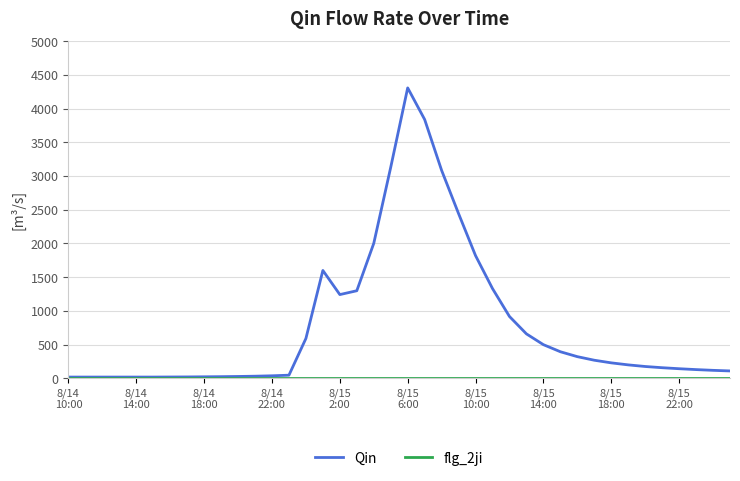

Which series has the largest total across all categories?

Qin